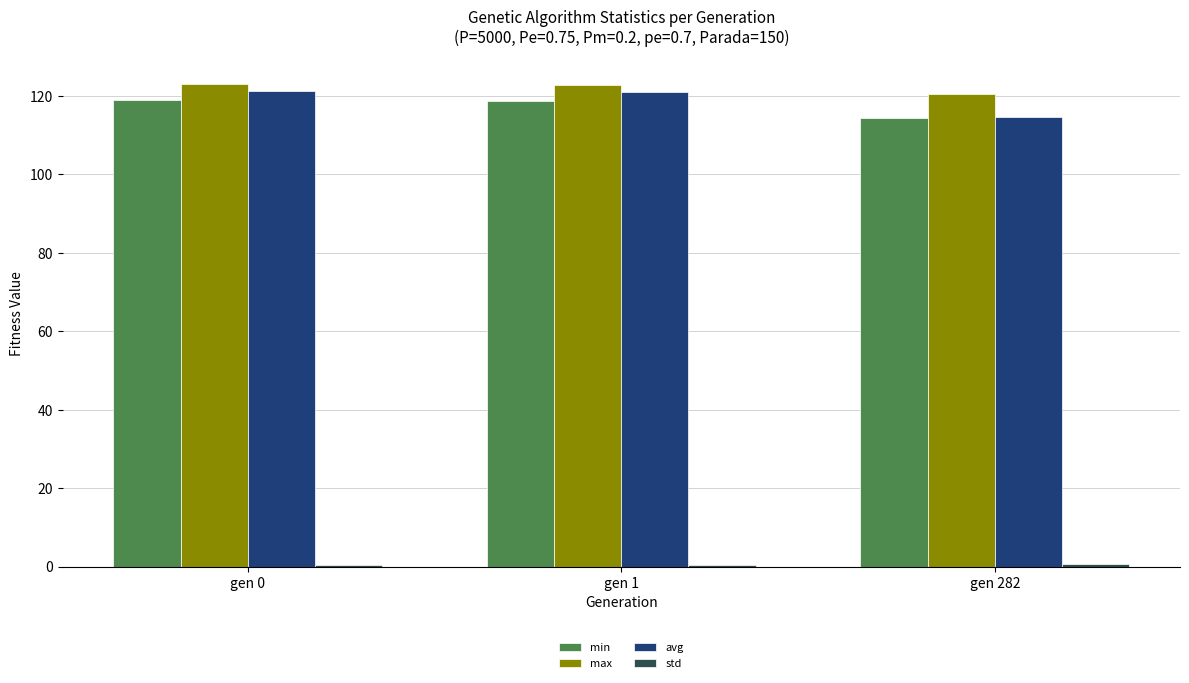

At which label does avg reach its minimum?

gen 282